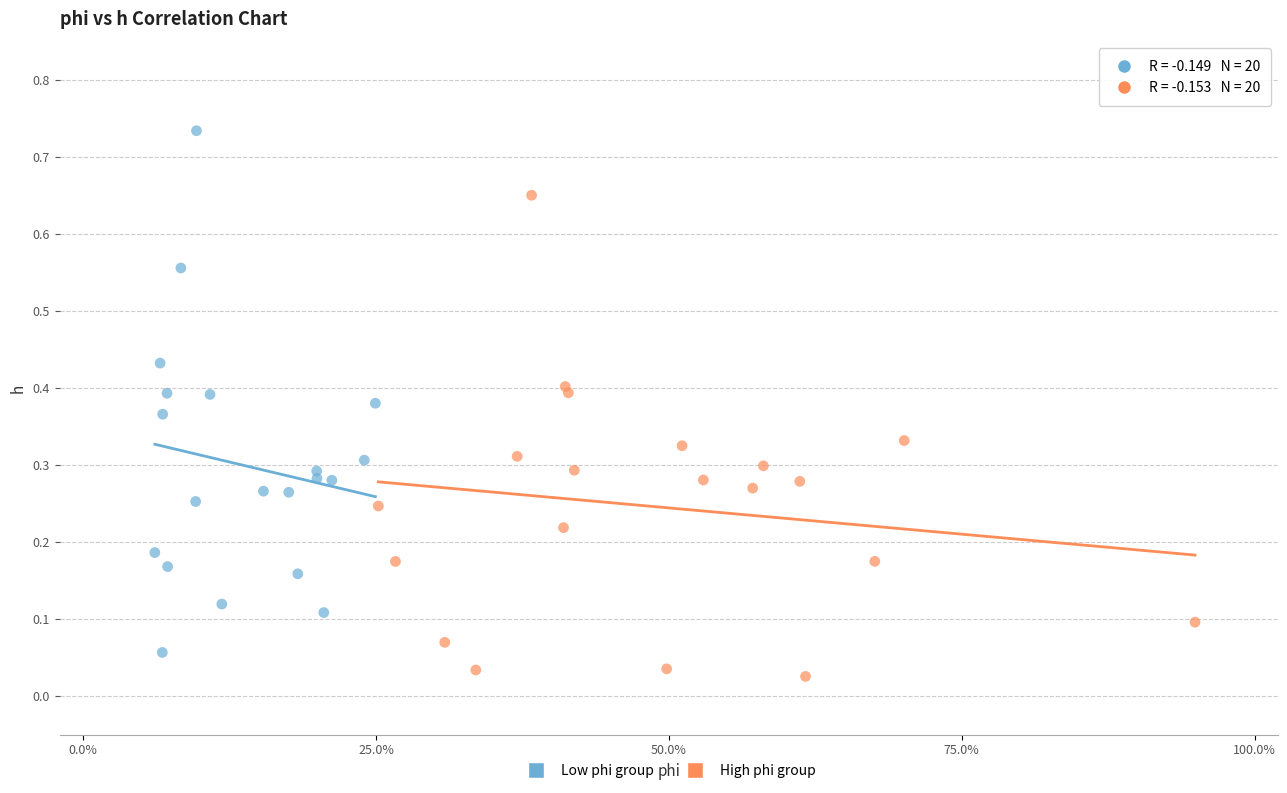

Which series contains the lowest Y value?

High phi group